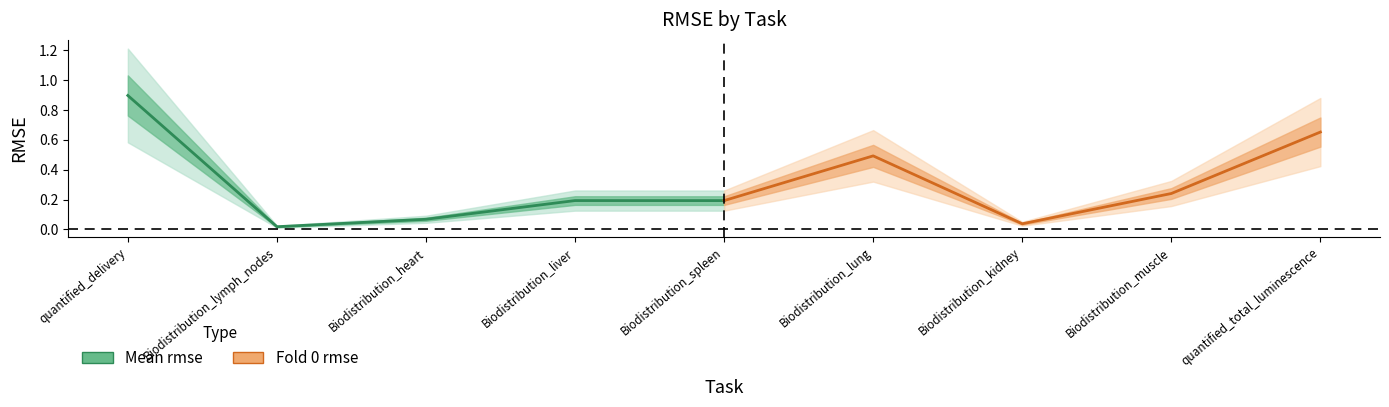

Does the chart display data point markers on the line(s)?

No